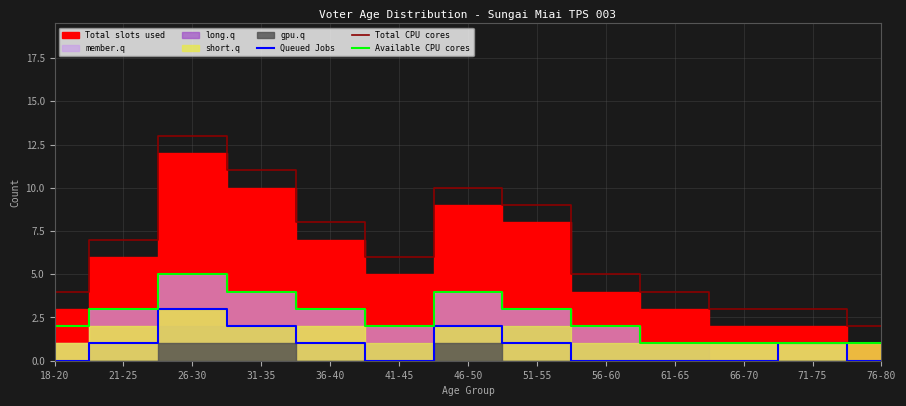

The Total CPU cores series shows 21 at 26-30. True or false?

False